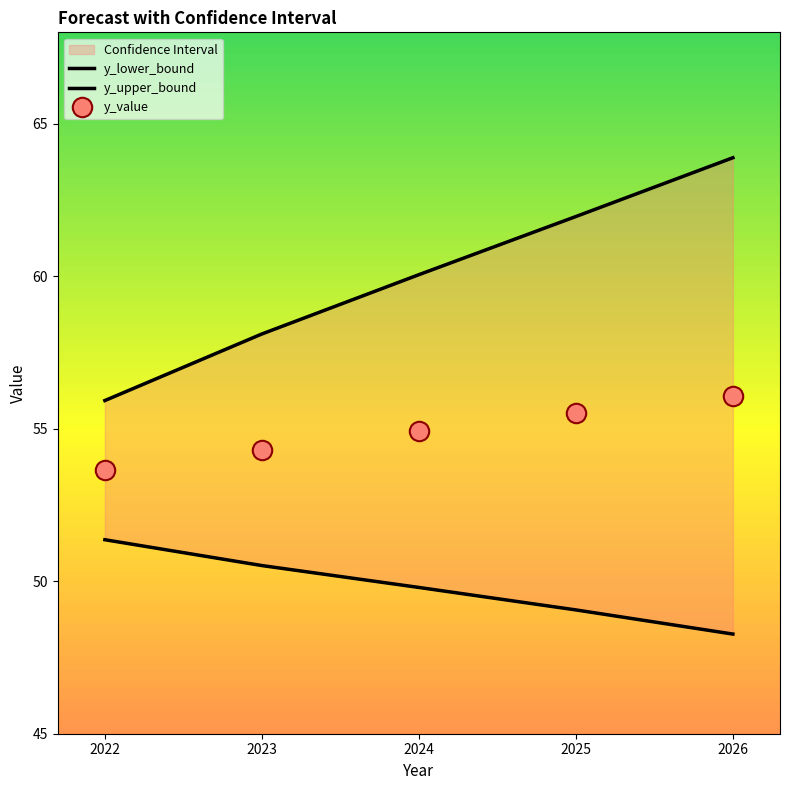

What is the lowest value of the y_lower_bound series?

48.3